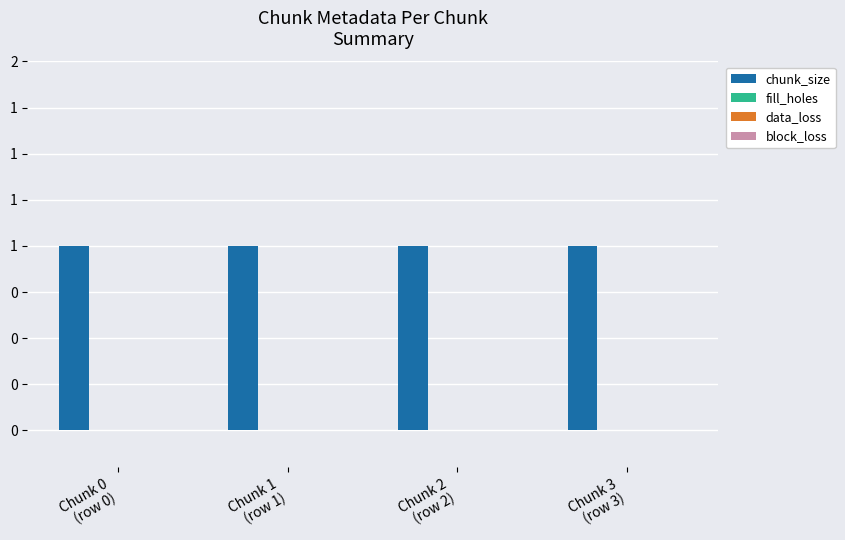

How many distinct data groups are displayed?

4